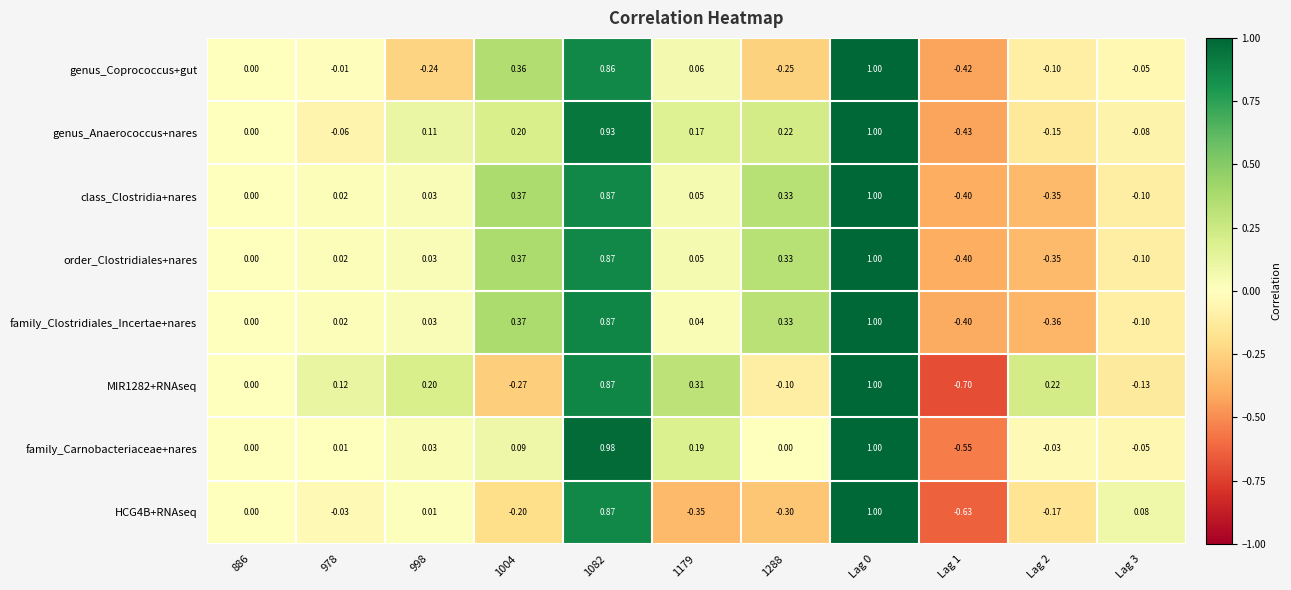

Which series has the largest total across all categories?

genus_Anaerococcus+nares